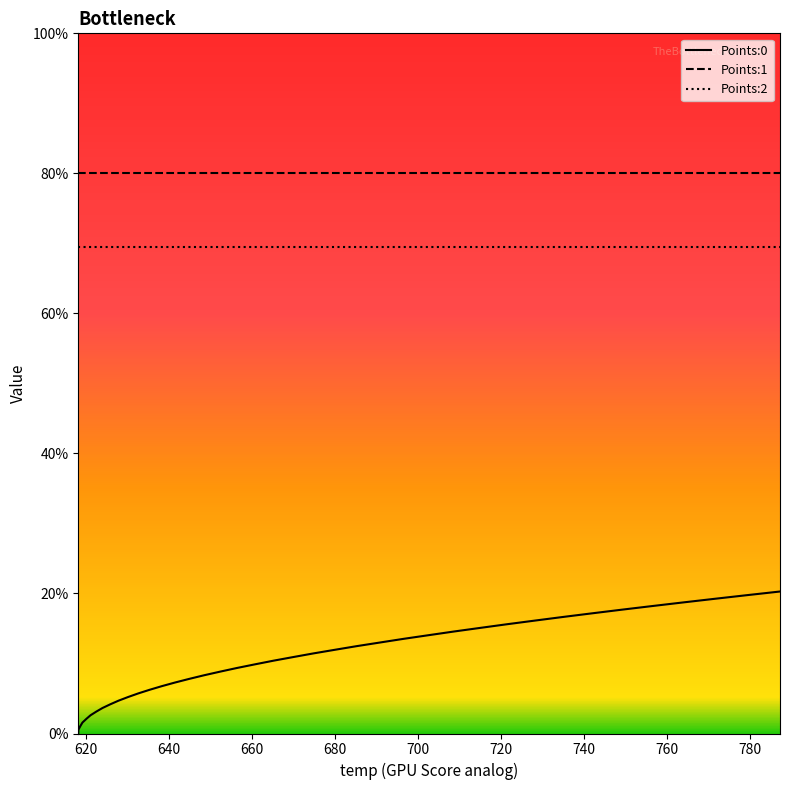

True or false: Points:1 and Points:0 intersect in this chart.

False